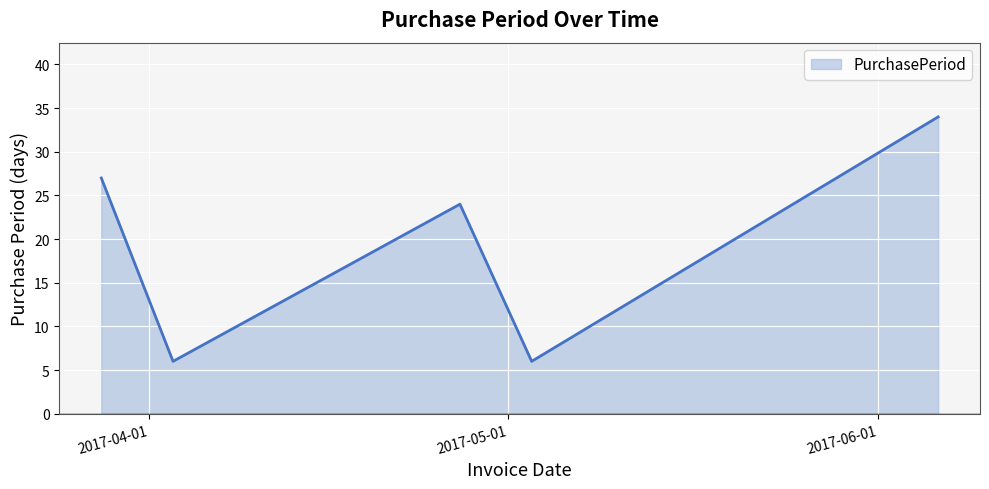

What is the smallest value displayed?

6